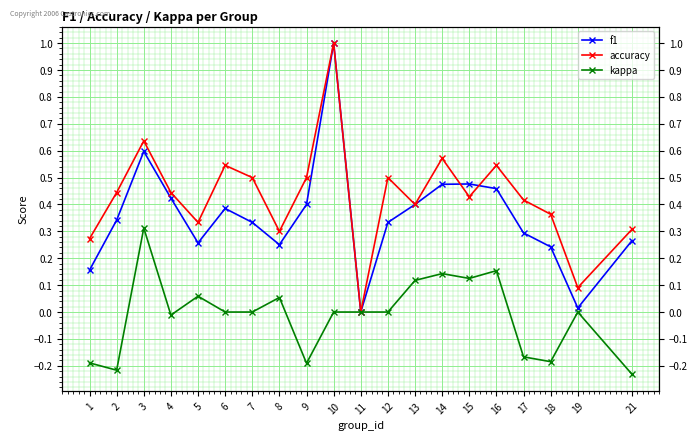

What is the sum of all f1 values?

7.1